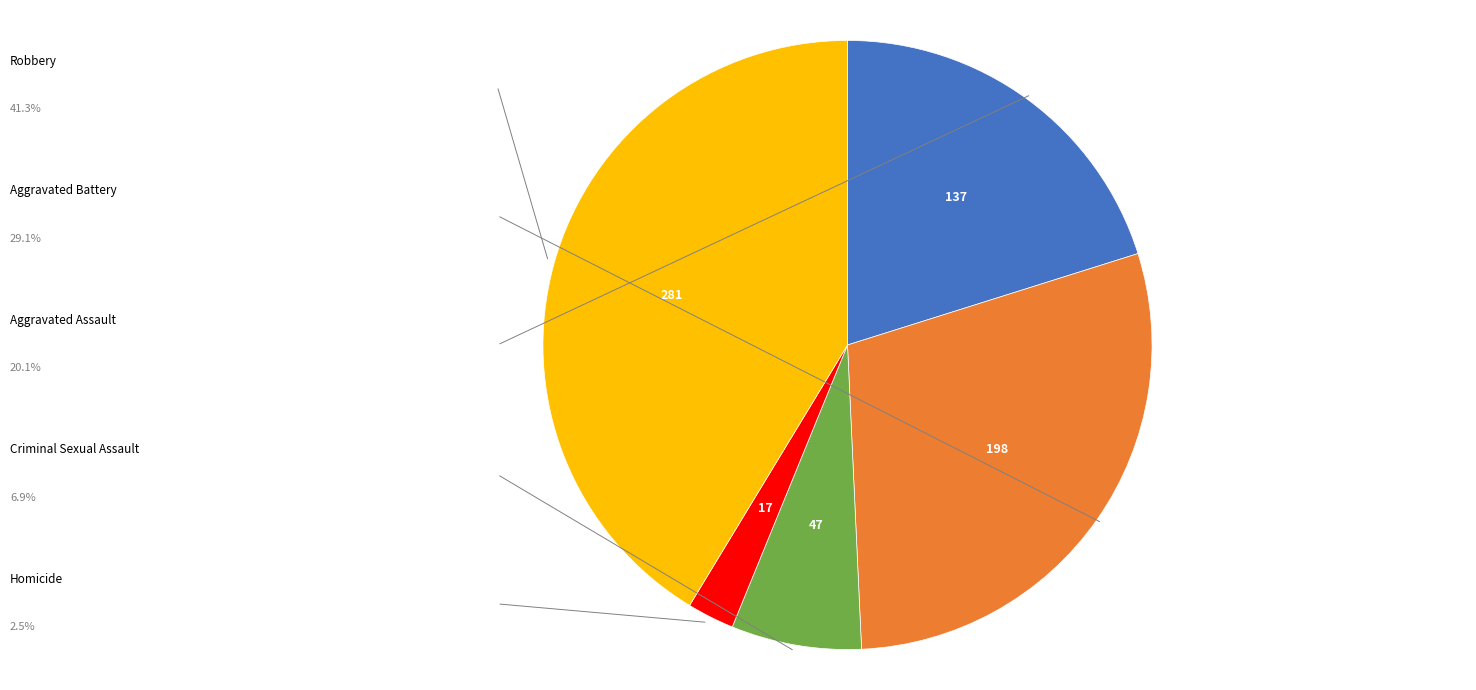

Count the number of slices in the pie.

5